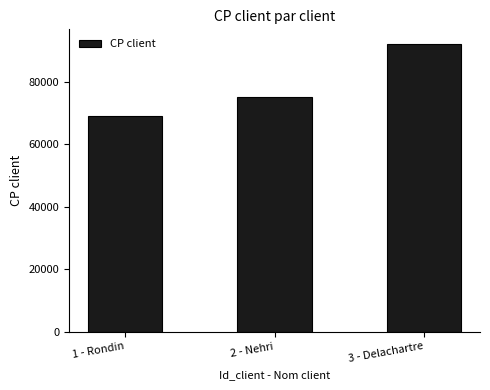

What is the difference between the values at 1 - Rondin and 3 - Delachartre?

23000